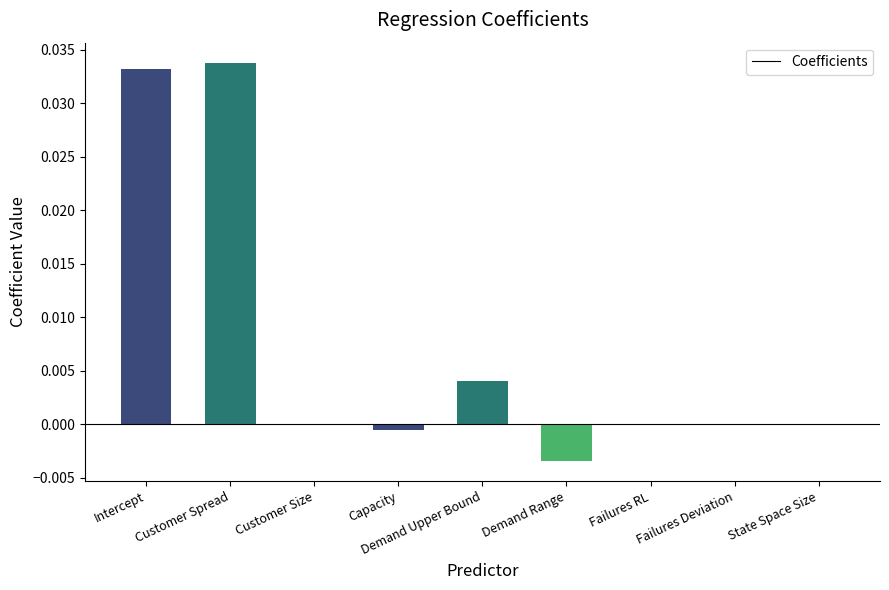

The value at Customer Size is -0.0. True or false?

True